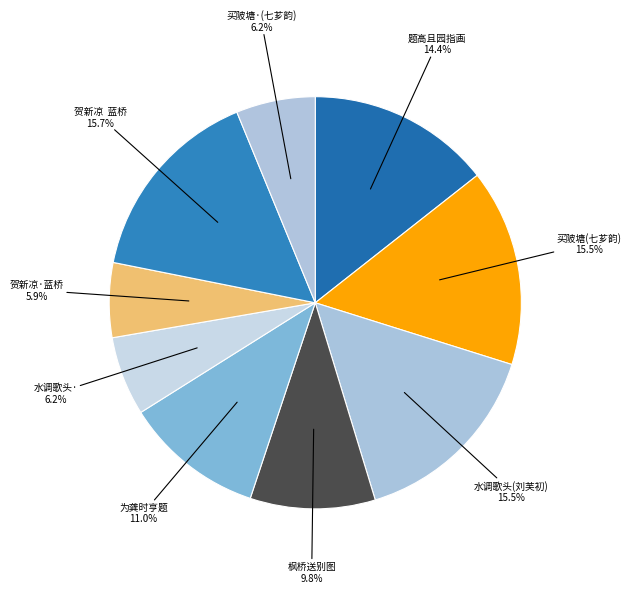

Does 贺新凉 蓝桥 account for over 50% of the chart?

No